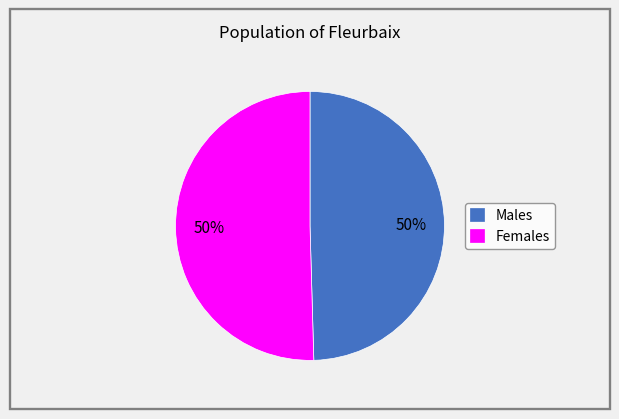

Is it true that Females is 50% of the pie?

True